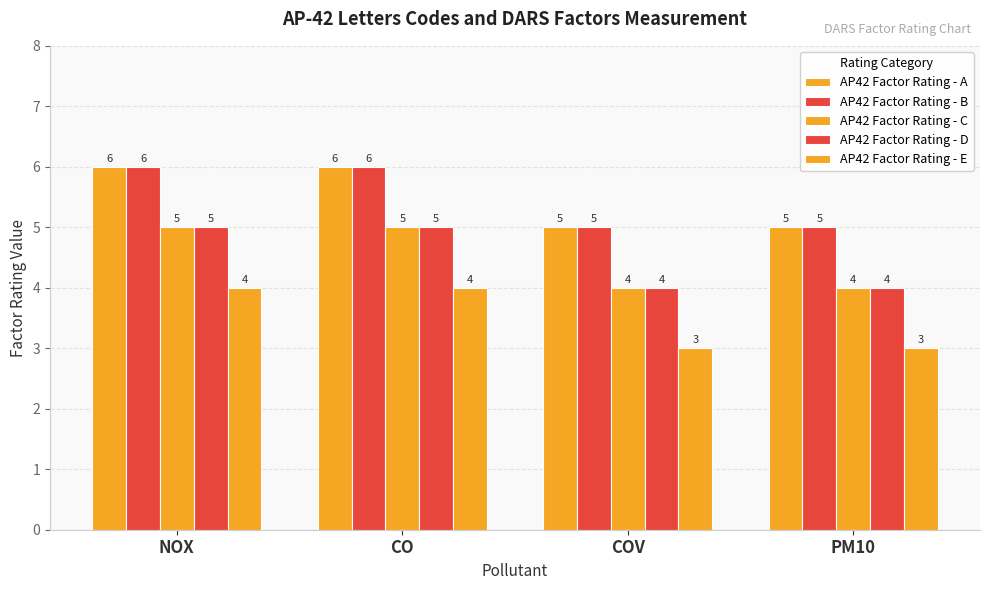

True or false: AP42 Factor Rating - D has a value of 7 at CO.

False